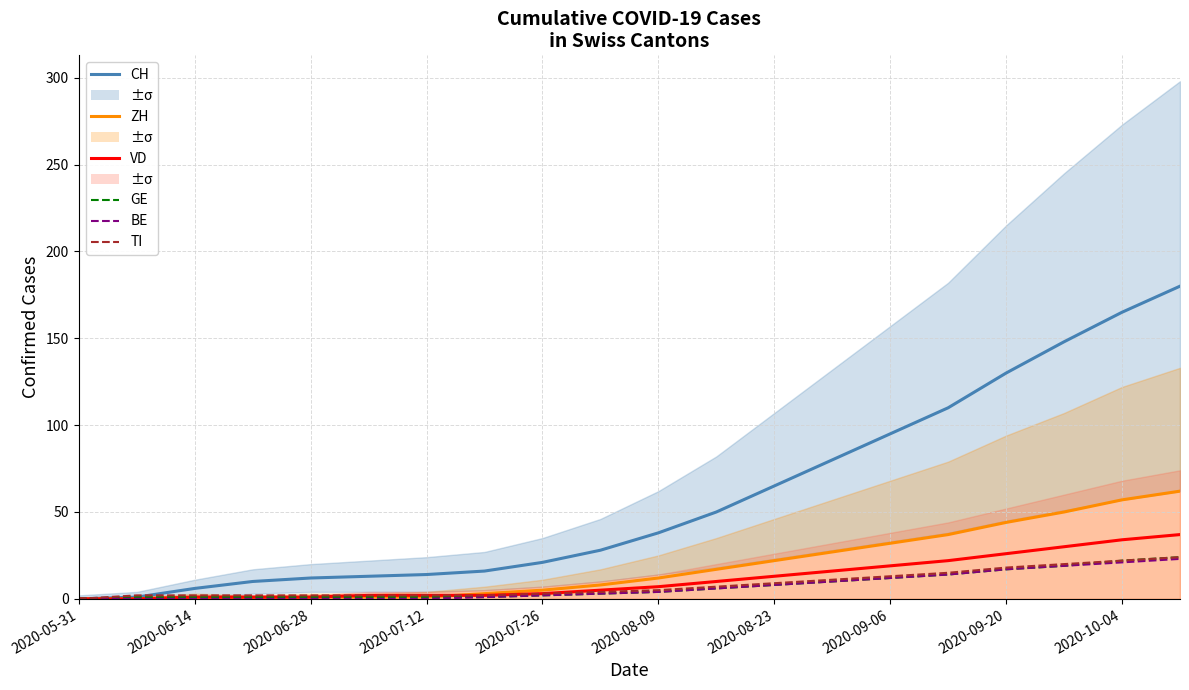

What are all the series names shown in the legend?

CH, ZH, VD, GE, BE, TI